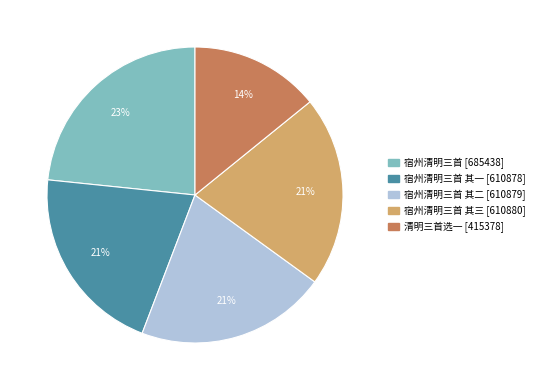

To the nearest percent, what is the average slice percentage?

20%